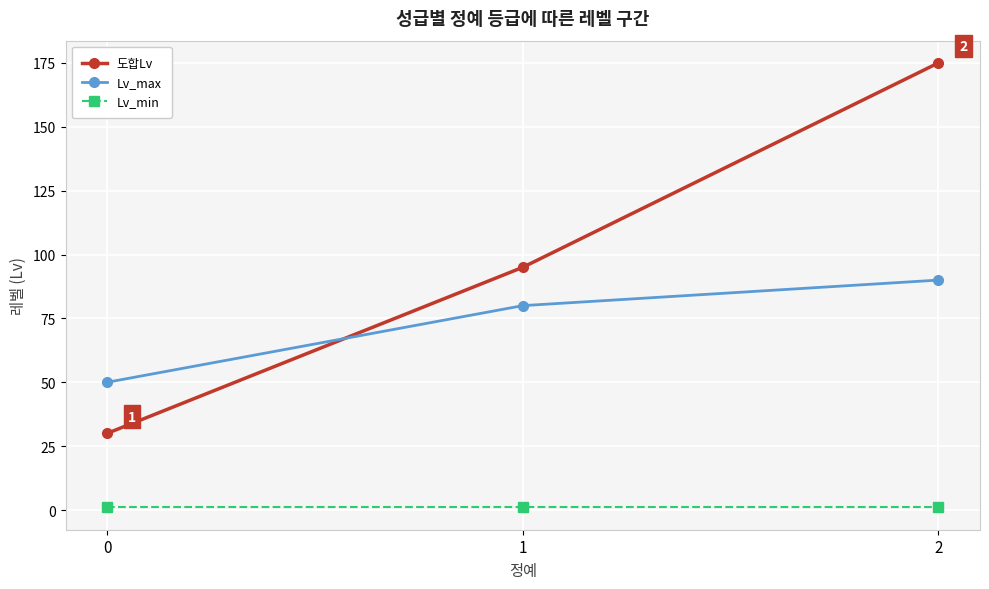

How many lines are shown in the chart?

3